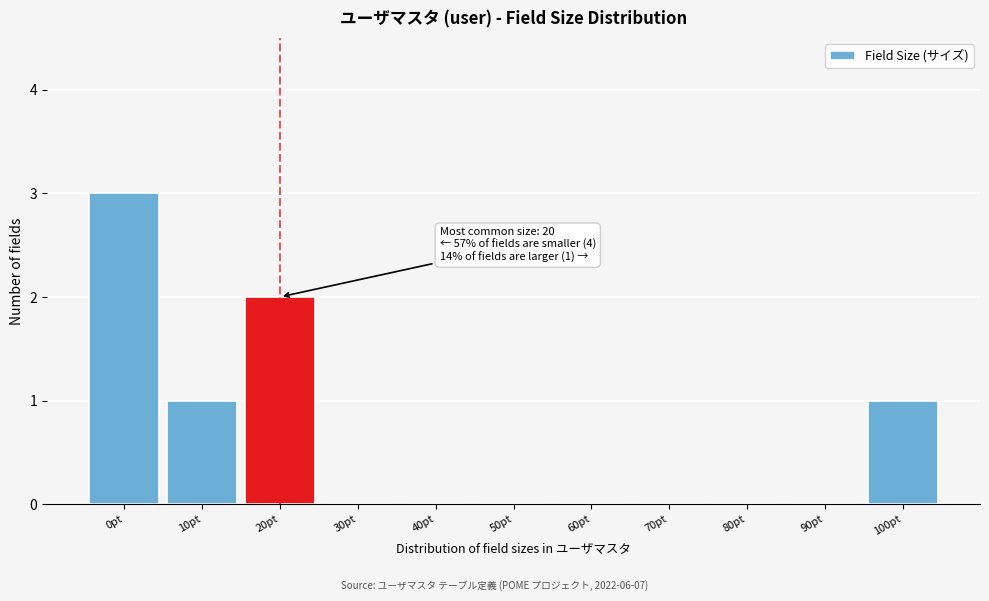

Reading left to right, extract all data points from this chart.

0pt=3	10pt=1	20pt=2	30pt=0	40pt=0	50pt=0	60pt=0	70pt=0	80pt=0	90pt=0	100pt=1